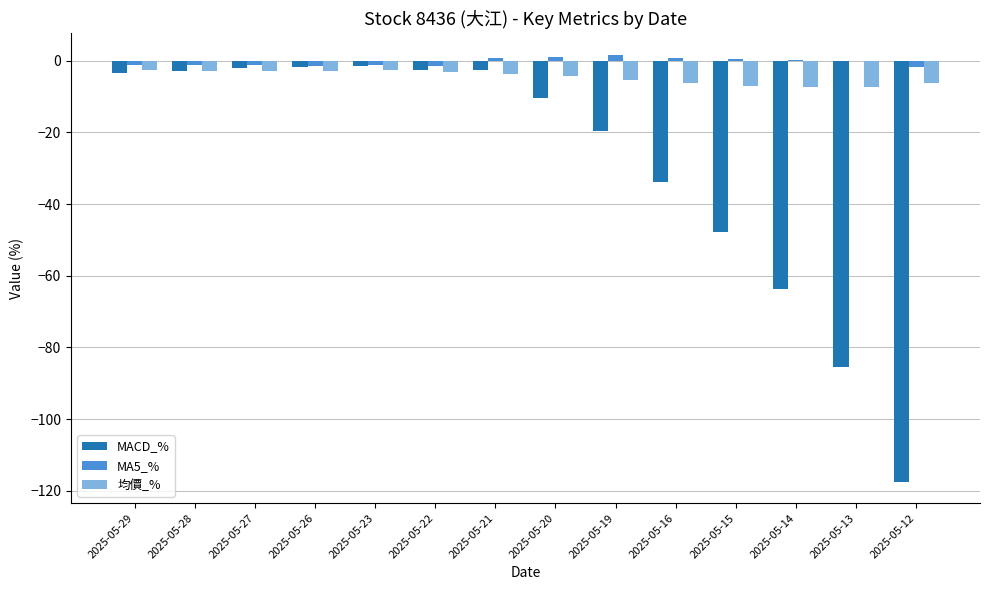

Which series changed the most between 2025-05-23 and 2025-05-19?

MACD_%